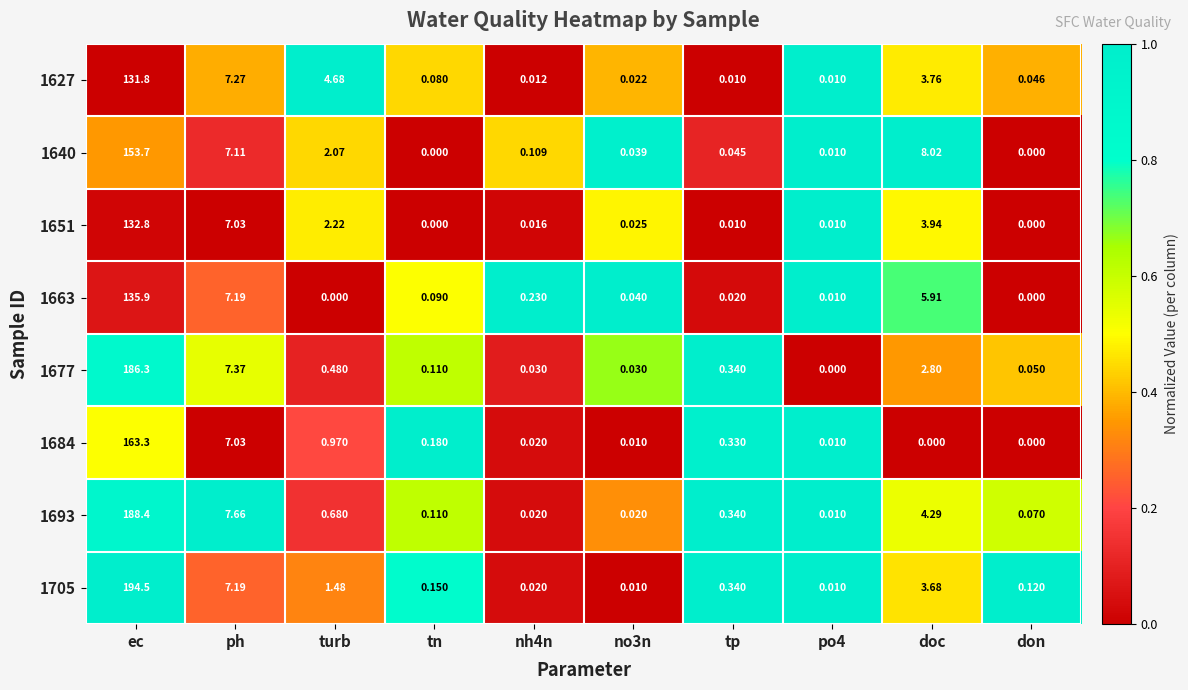

Where is 1640 nearest to the value 76?

doc